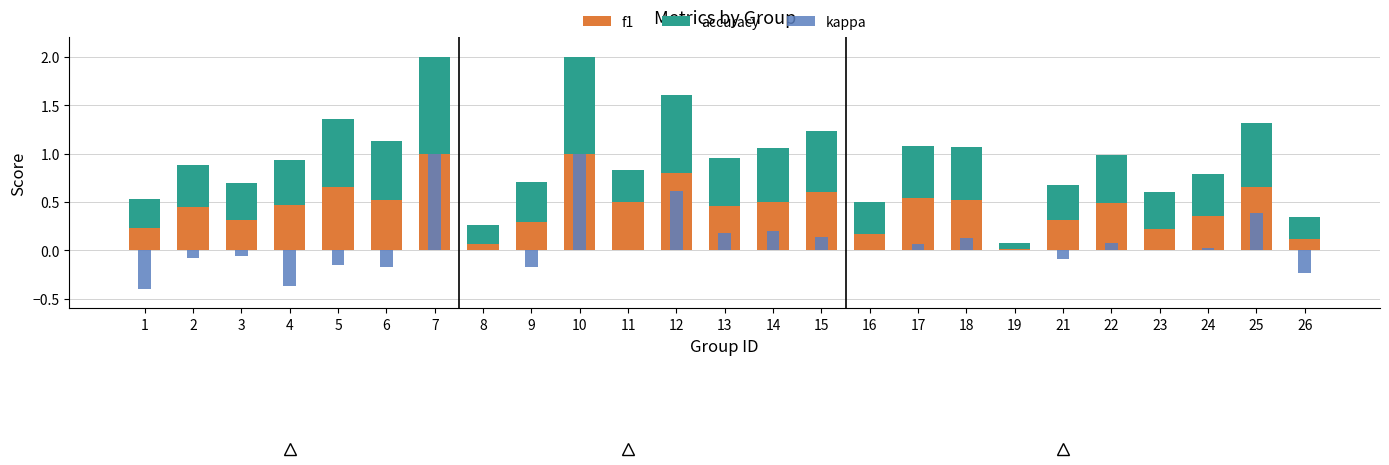

Reading right to left, extract all data points from this chart.

f1: 0.1	0.7	0.4	0.2	0.5	0.3	0.0	0.5	0.5	0.2	0.6	0.5	0.5	0.8	0.5	1.0	0.3	0.1	1.0	0.5	0.7	0.5	0.3	0.5	0.2
accuracy: 0.2	0.7	0.4	0.4	0.5	0.4	0.1	0.5	0.5	0.3	0.6	0.6	0.5	0.8	0.3	1.0	0.4	0.2	1.0	0.6	0.7	0.5	0.4	0.4	0.3
kappa: -0.2	0.4	0.0	0.0	0.1	-0.1	0.0	0.1	0.1	0.0	0.1	0.2	0.2	0.6	0.0	1.0	-0.2	0.0	1.0	-0.2	-0.2	-0.4	-0.1	-0.1	-0.4